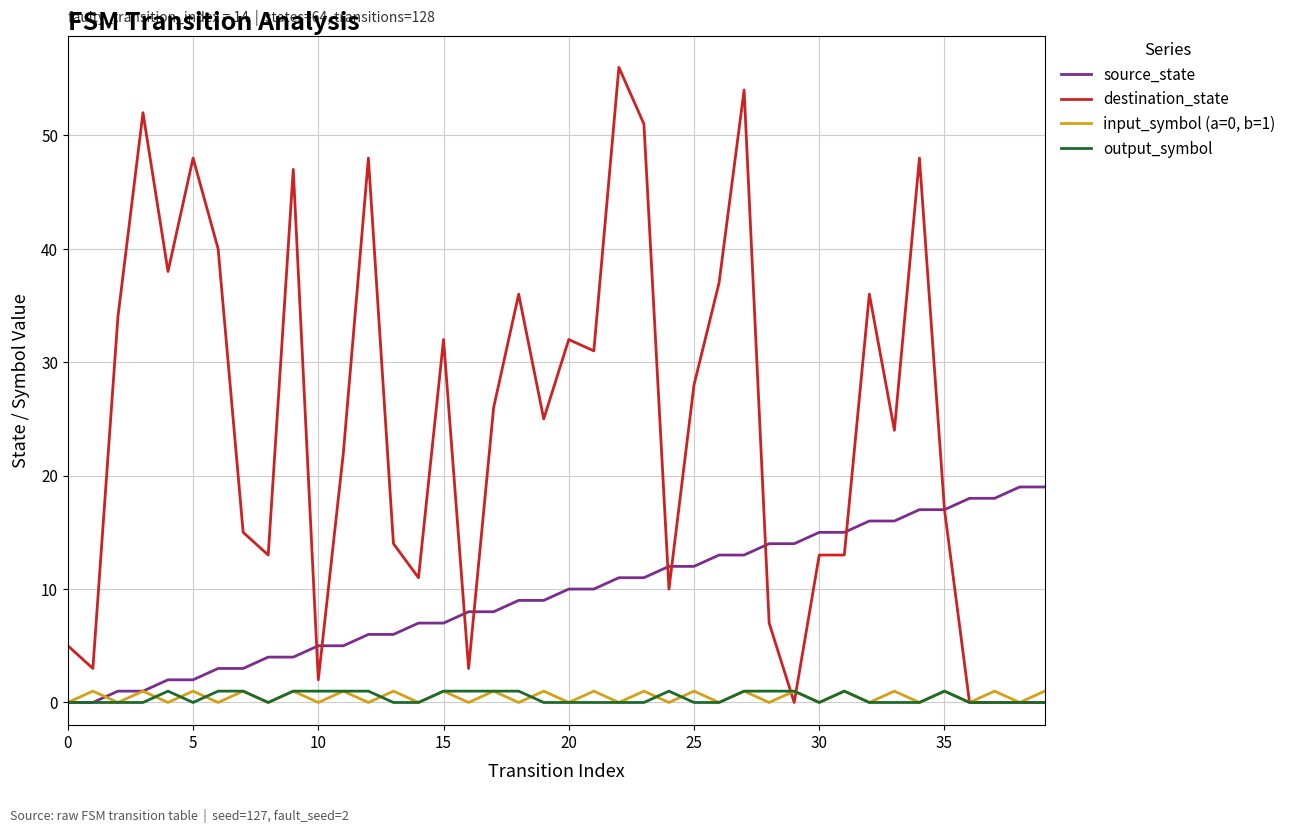

Which series has the largest total across all categories?

destination_state